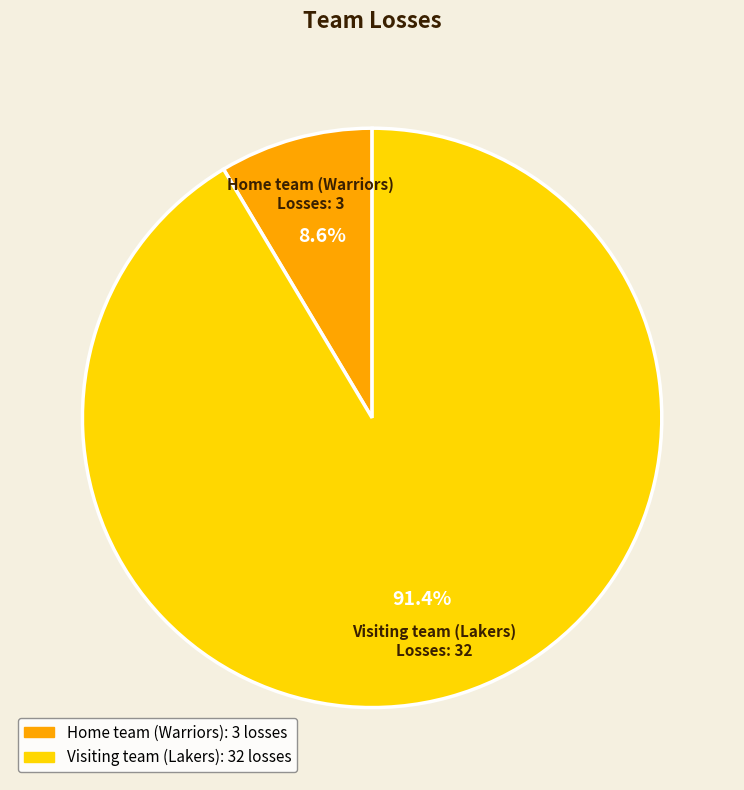

How many slices are in this pie chart?

2